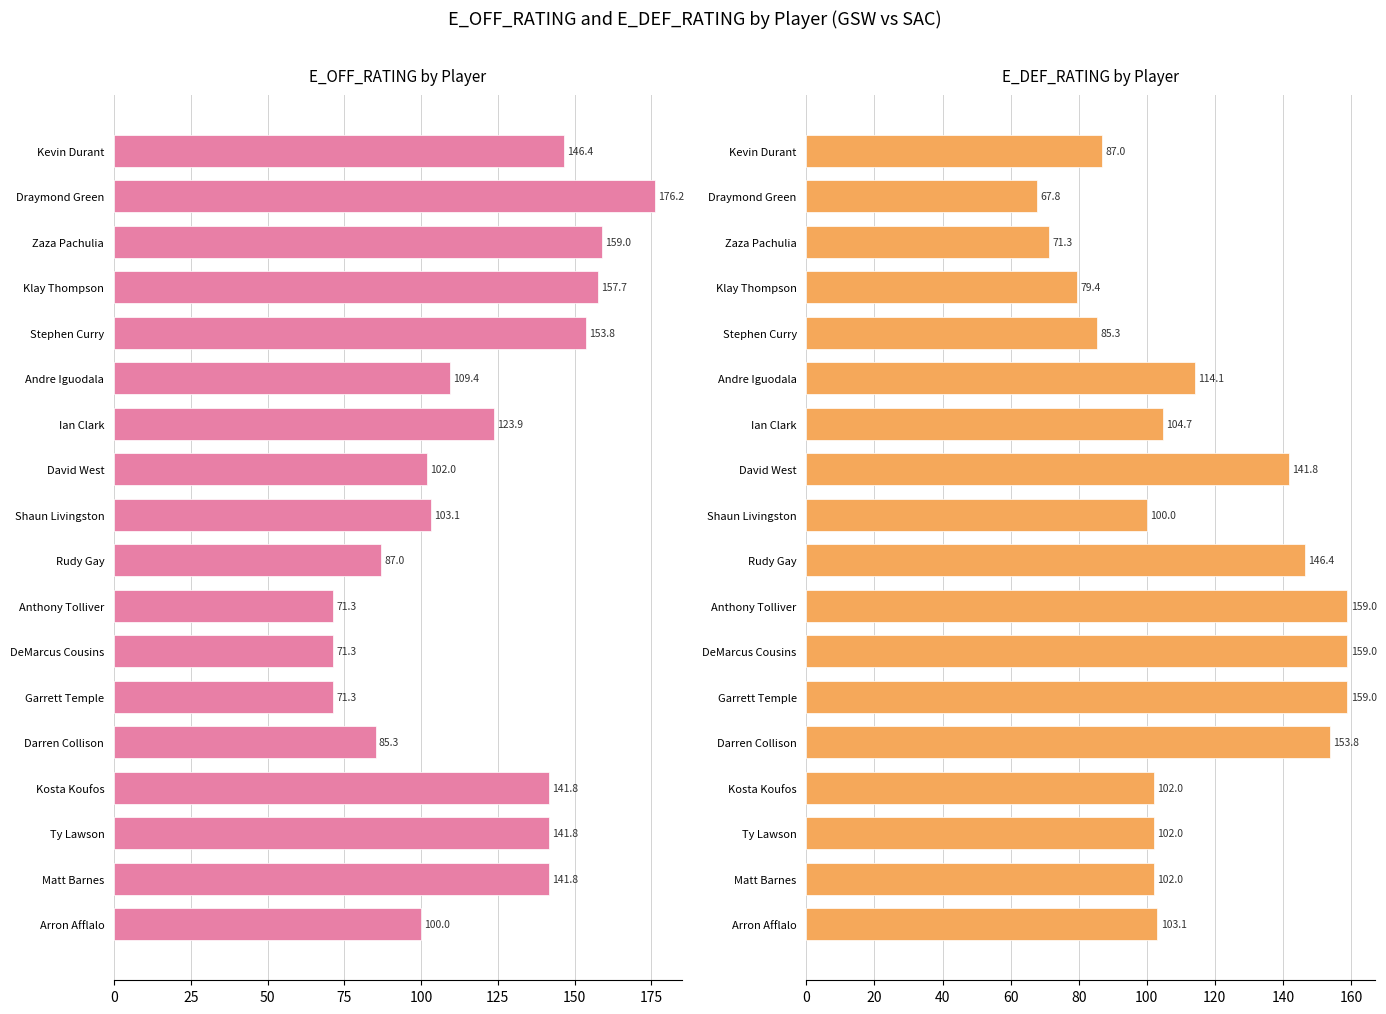

List the series in order of their overall mean, lowest first.

E_DEF_RATING, E_OFF_RATING